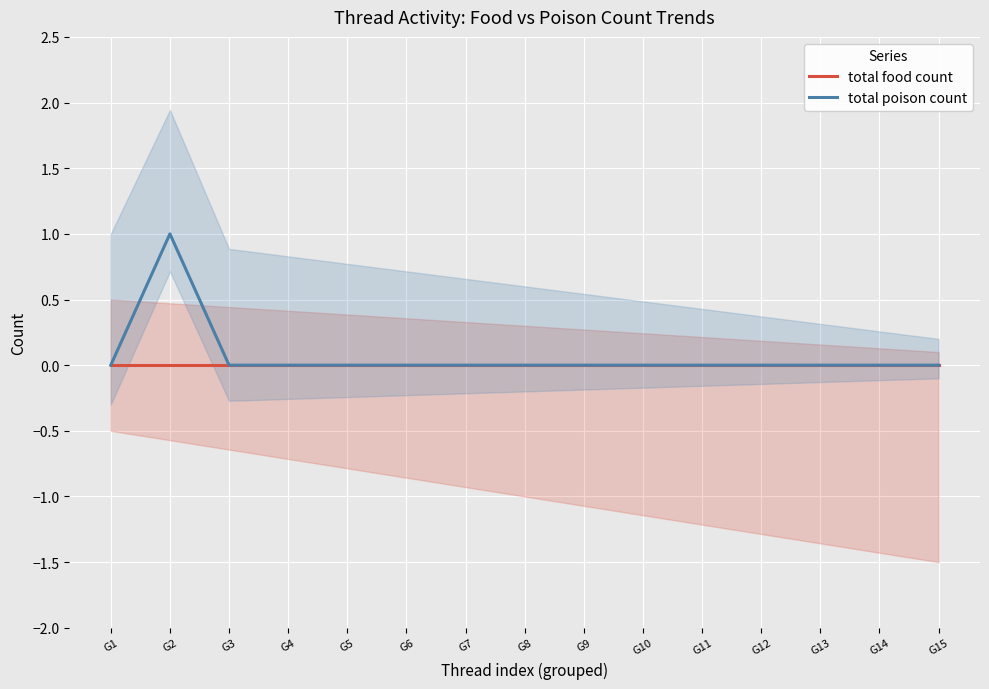

Is it true that total food count equals 0 at G12?

True